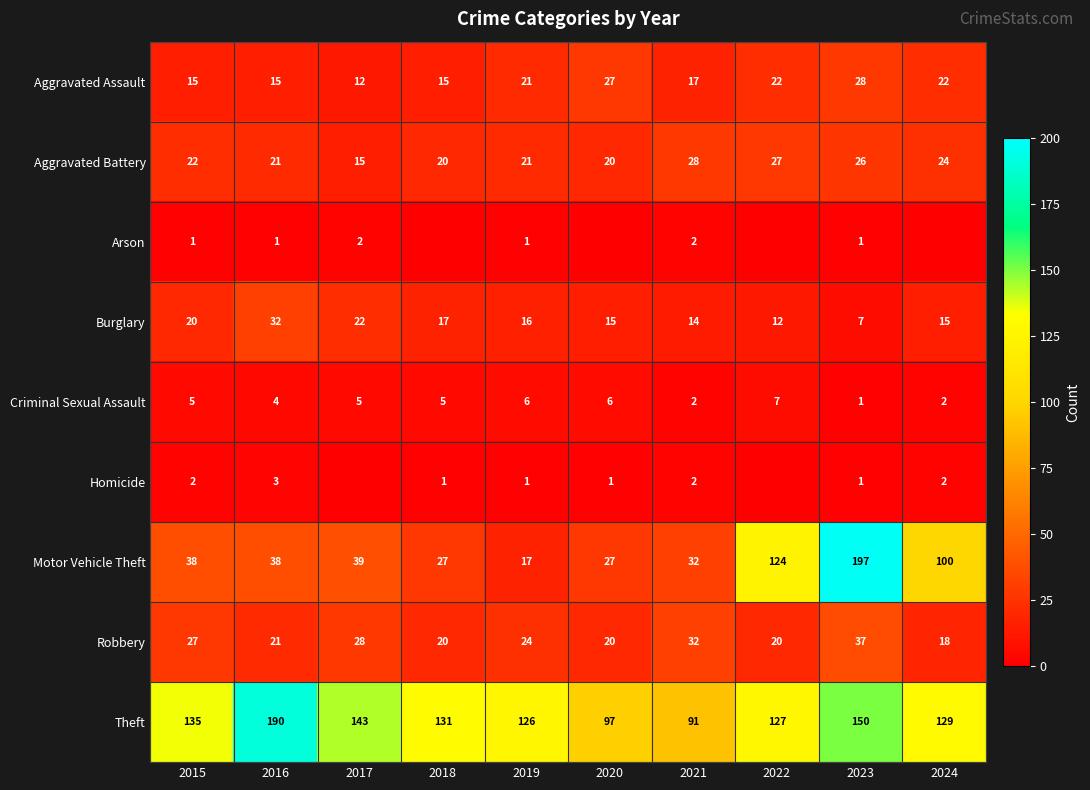

Is the value of Burglary at 2017 greater than the value of Aggravated Assault at 2019?

Yes